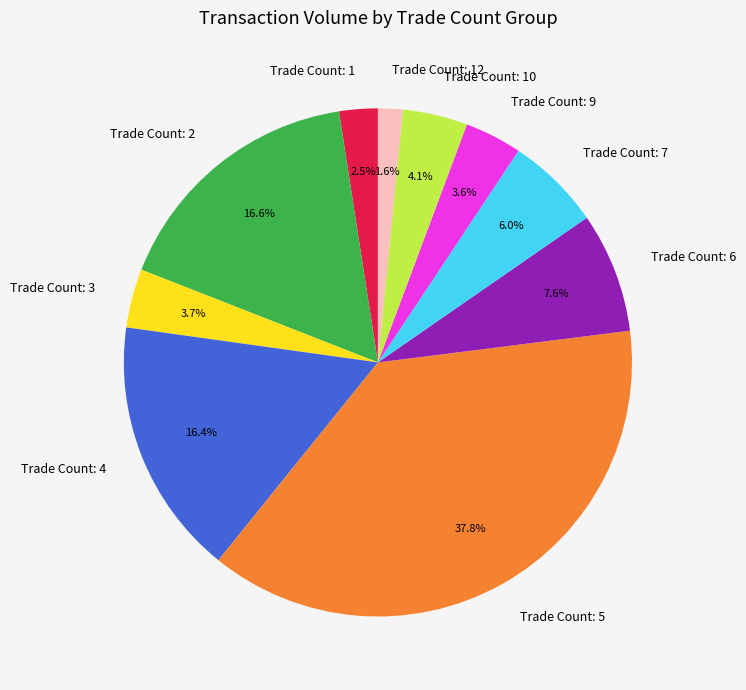

Is there a majority slice in this chart?

No